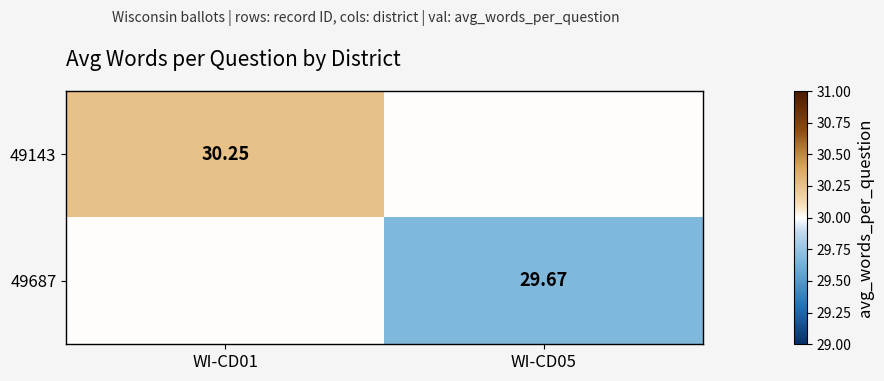

True or false: 49143 has a value of 30.2 at WI-CD01.

True